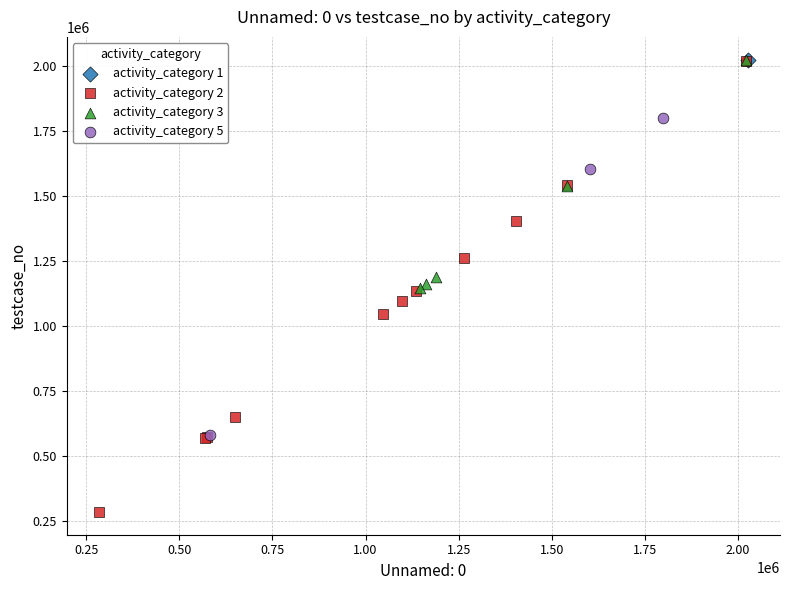

What are all the series names shown in the legend?

activity_category 1, activity_category 2, activity_category 3, activity_category 5